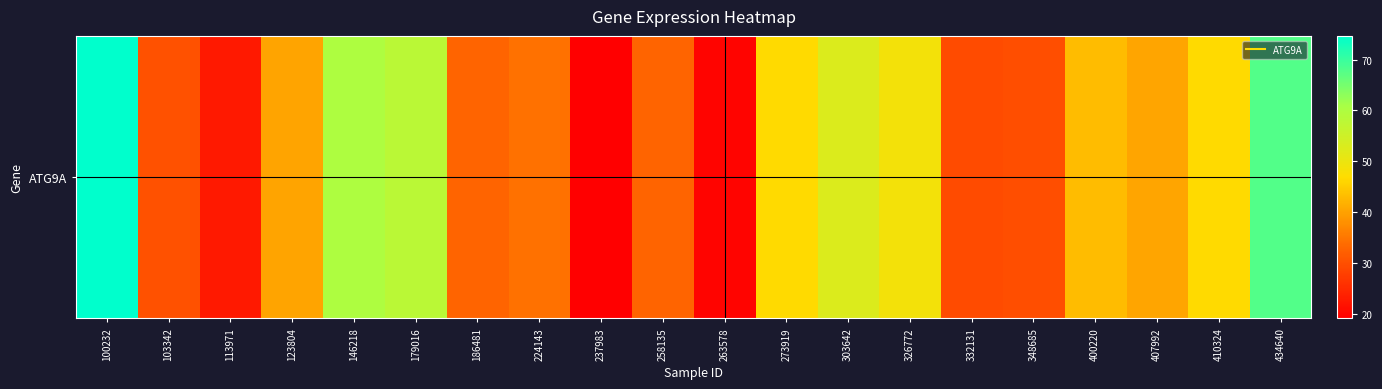

Approximately how many times larger is the value at 348685 compared to 407992?

0.7